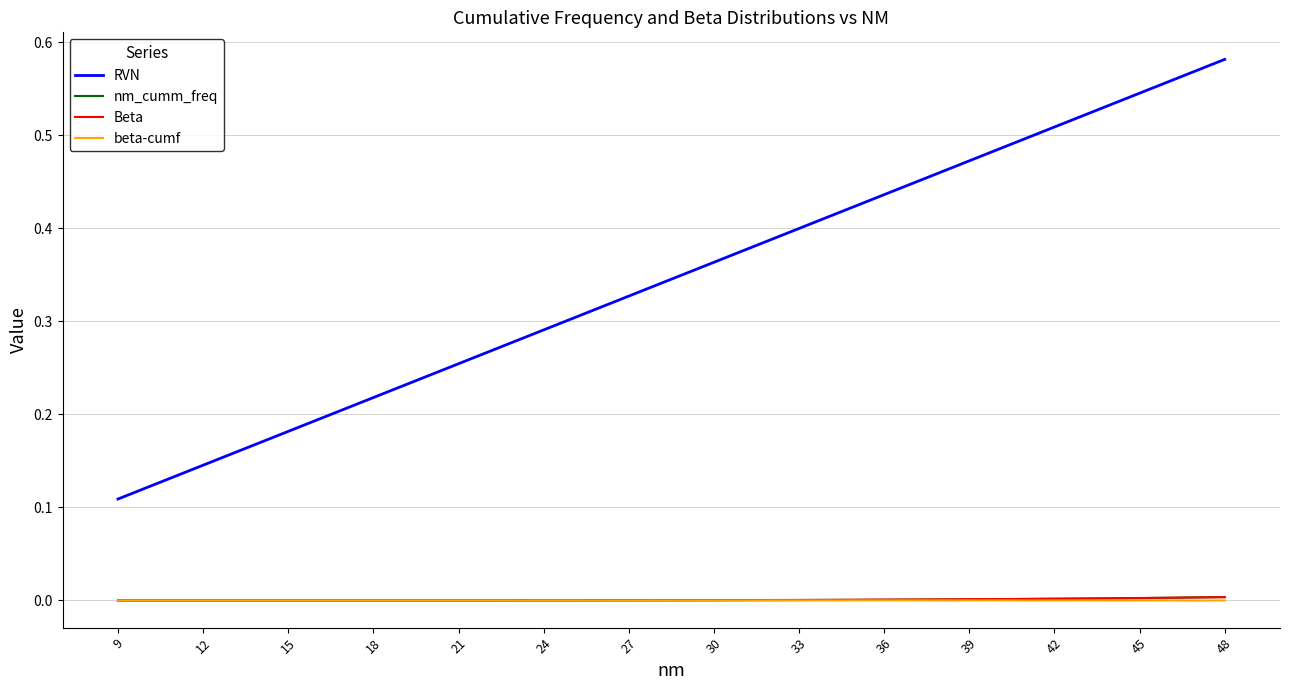

True or false: RVN and nm_cumm_freq intersect in this chart.

False